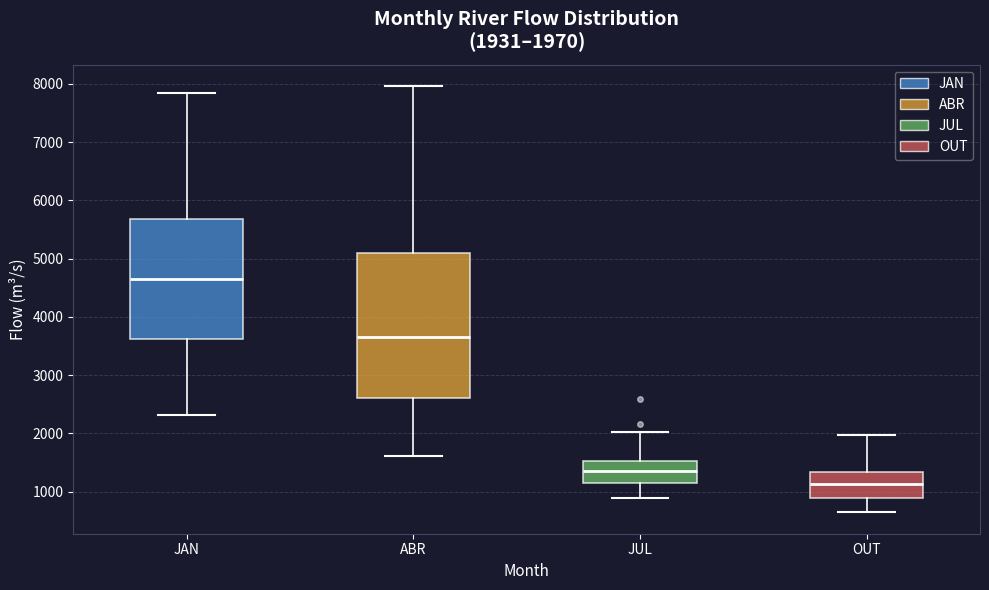

Which box is the tallest, from its lower edge to its upper edge?

ABR